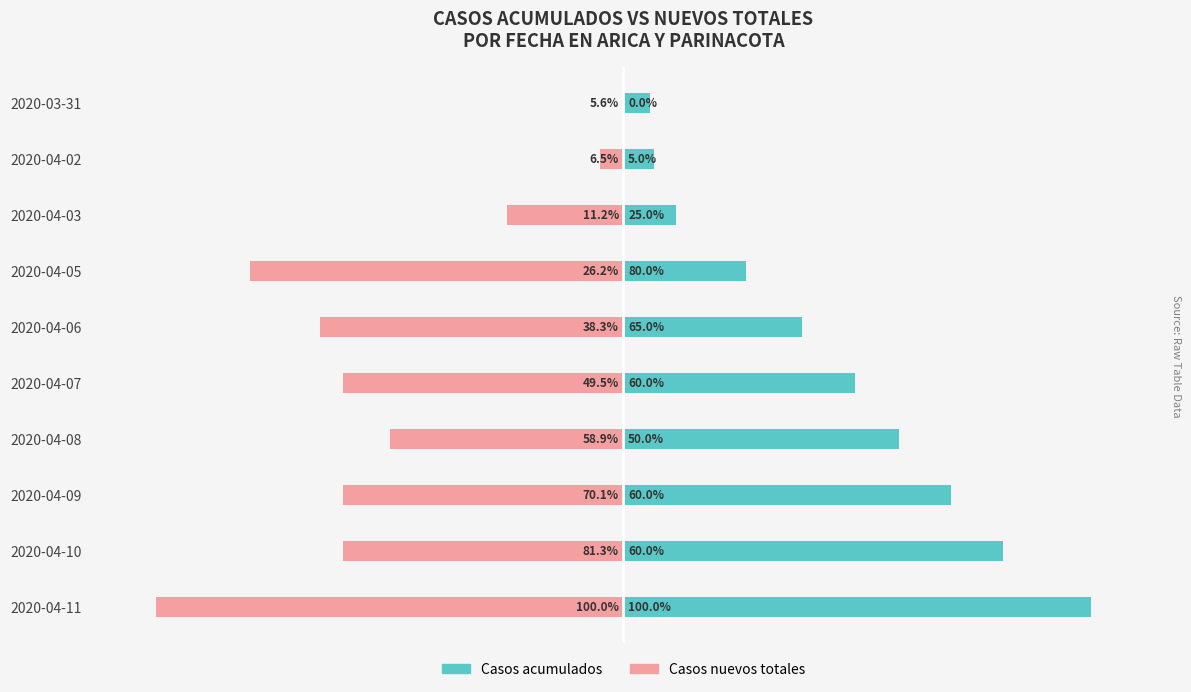

Between 2020-04-03 and 2020-03-31, which series saw the biggest shift?

Casos nuevos totales